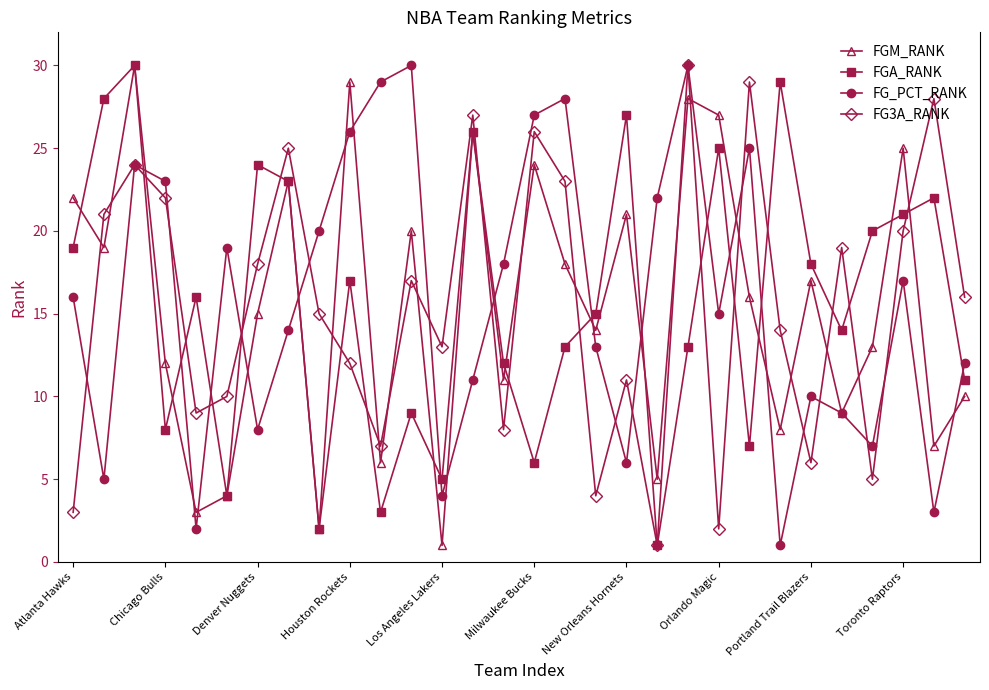

In FGA_RANK, how many points are lower than both neighbors (excluding endpoints)?

9